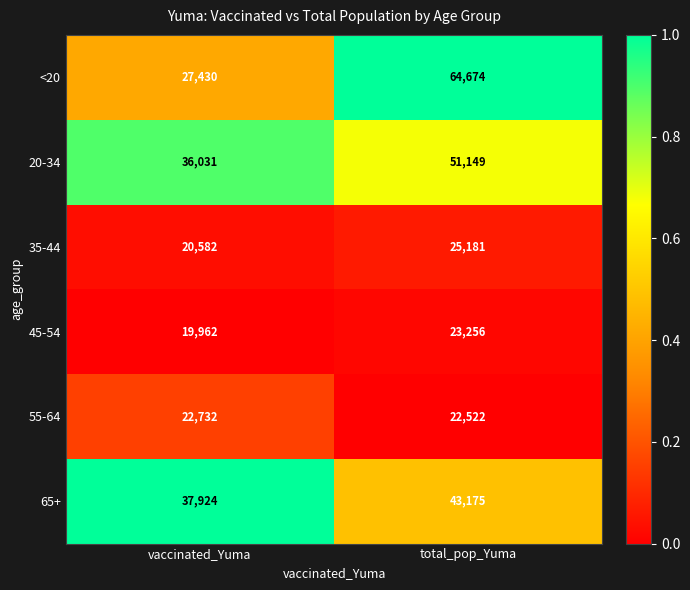

What is the maximum value shown in the chart?

64674